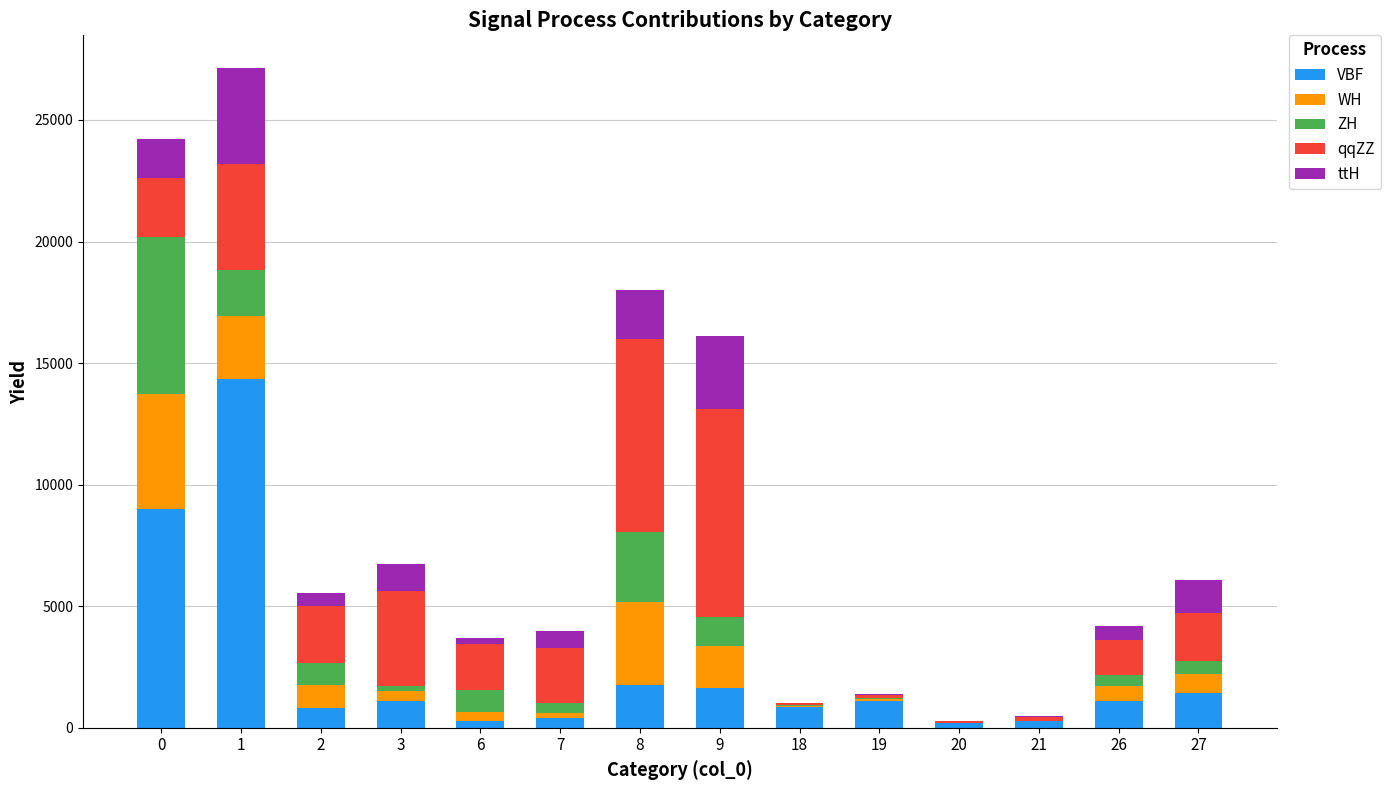

Count the number of categories in the chart.

14